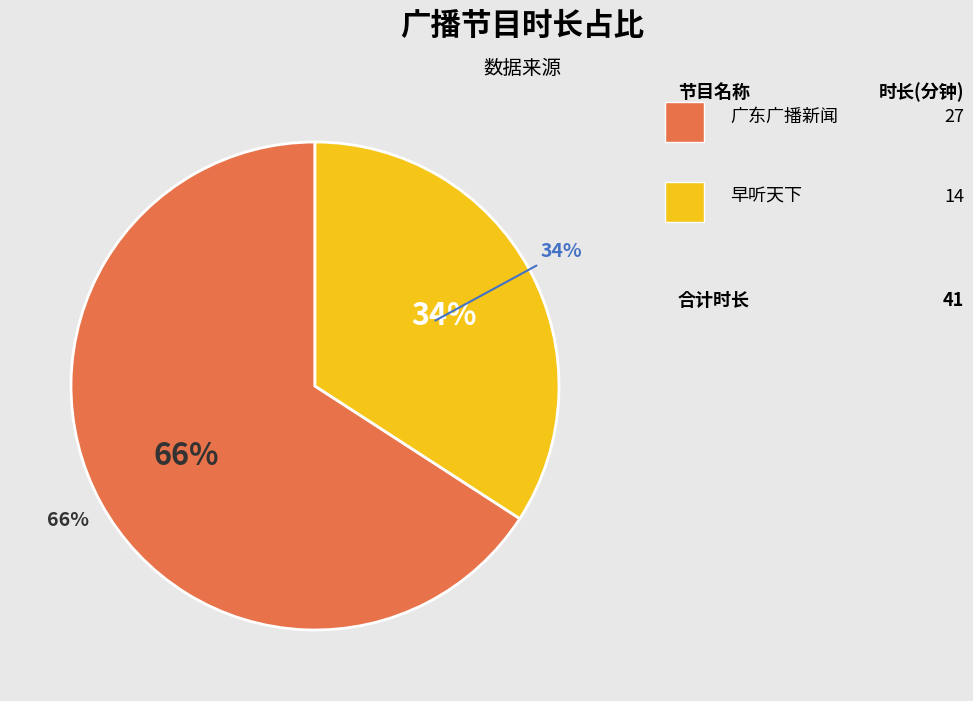

How many segments does this pie chart have?

2